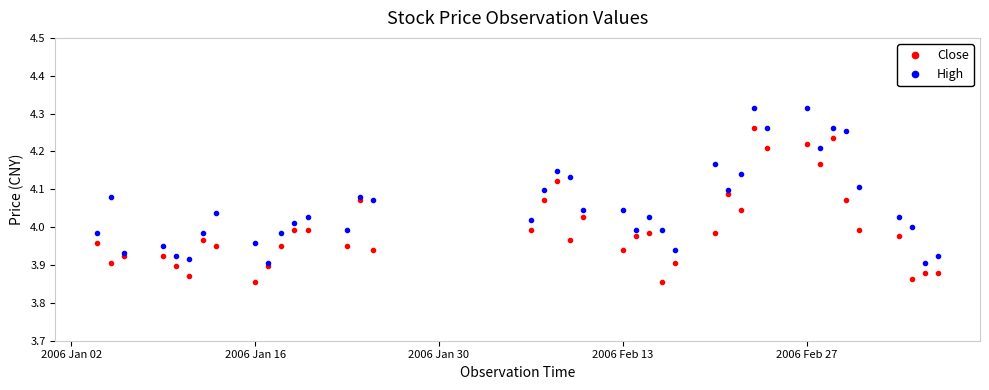

True or false: Close has more than 0 points higher than both neighbors.

True